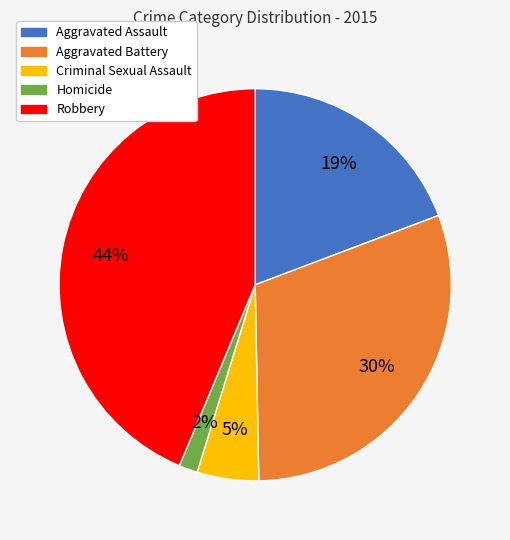

Is the sum of Aggravated Battery and Robbery greater than half?

Yes